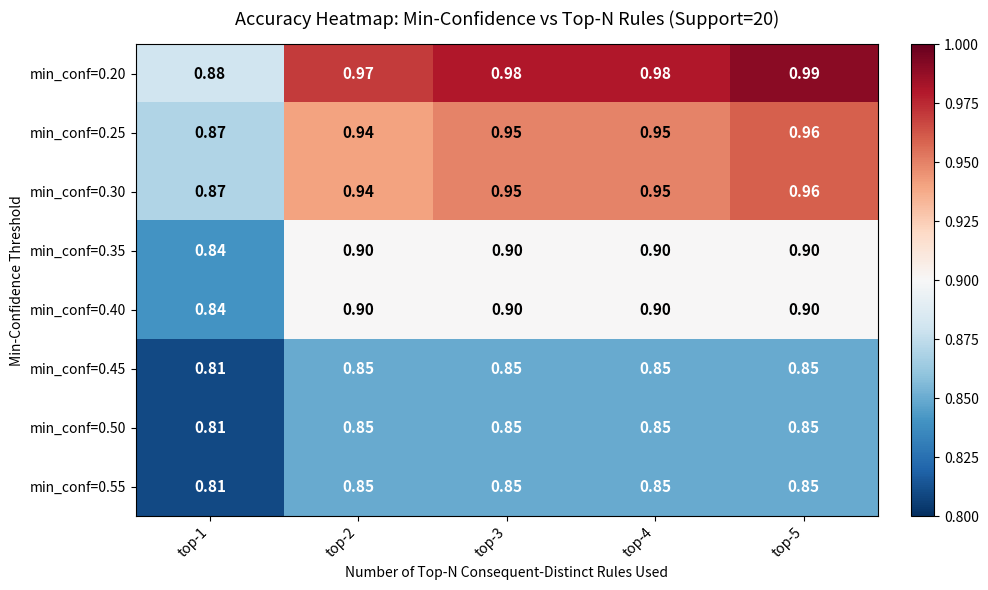

Is the value of min_conf=0.45 at top-2 greater than the value of min_conf=0.25 at top-4?

No